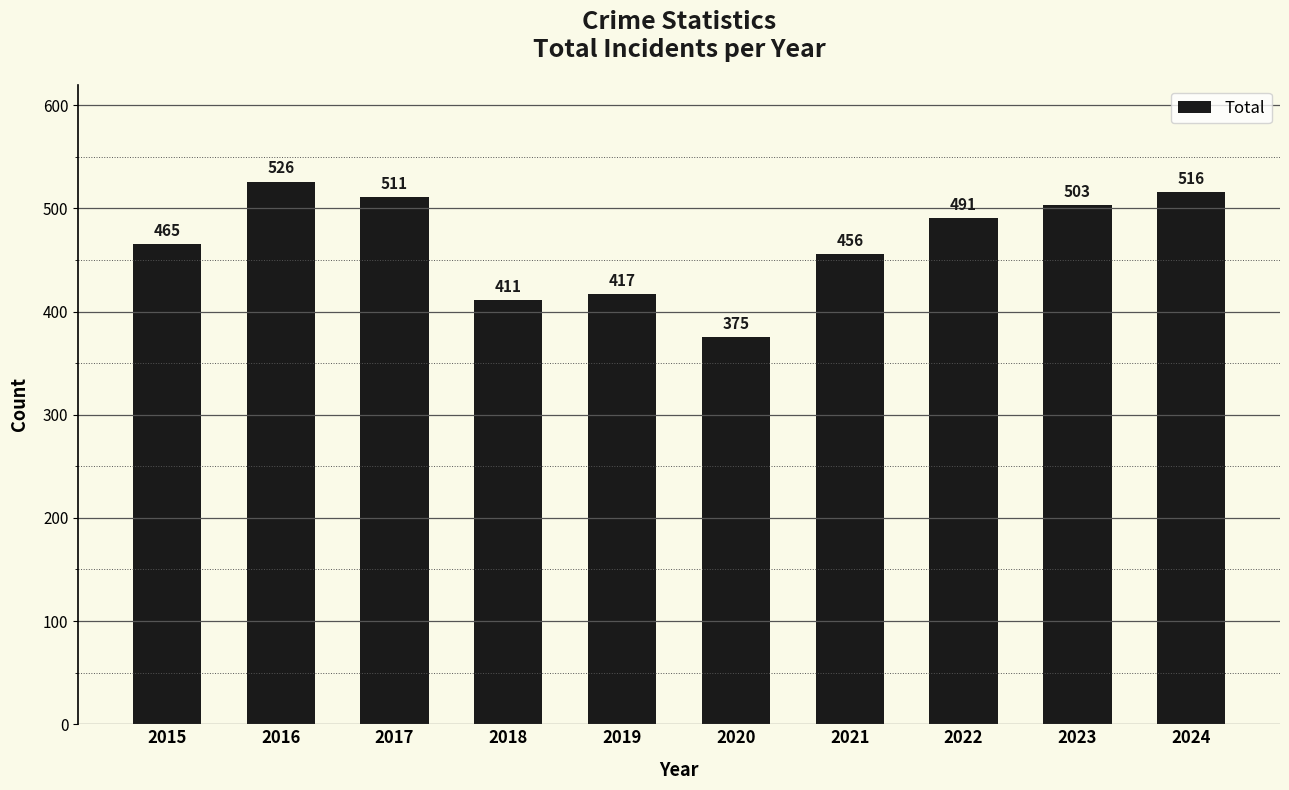

How many bars are there in total?

10